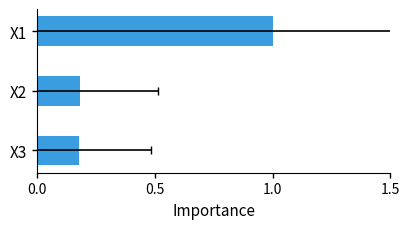

True or false: the data shows 0.2 at X2.

True